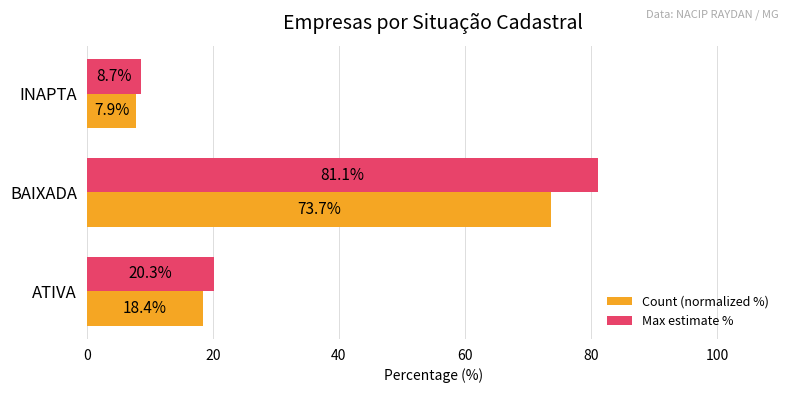

How many values in the Max estimate % series are below 20?

1